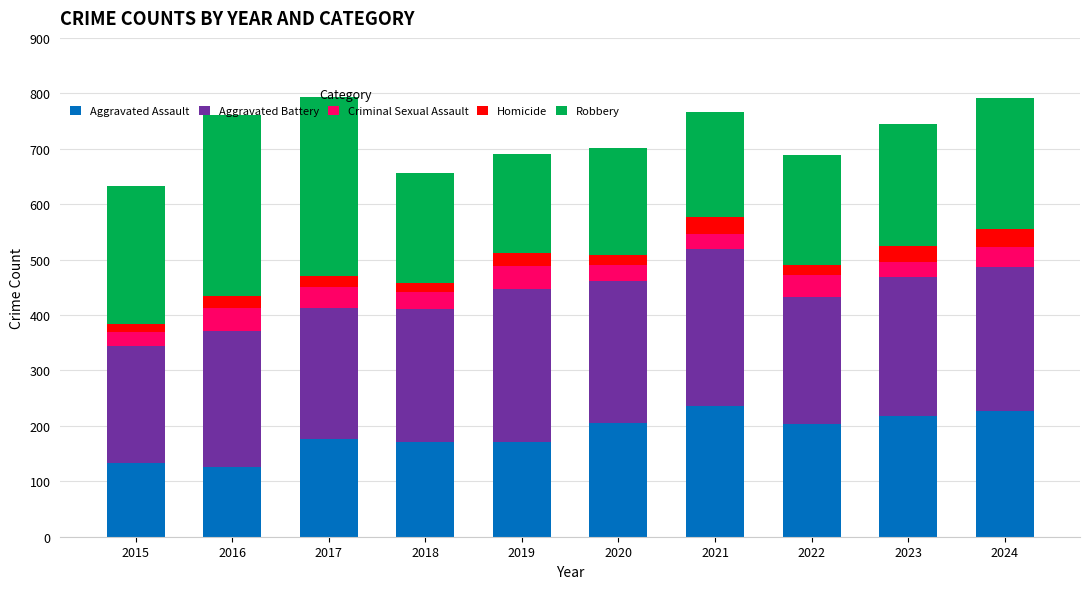

Count the number of categories in the chart.

10